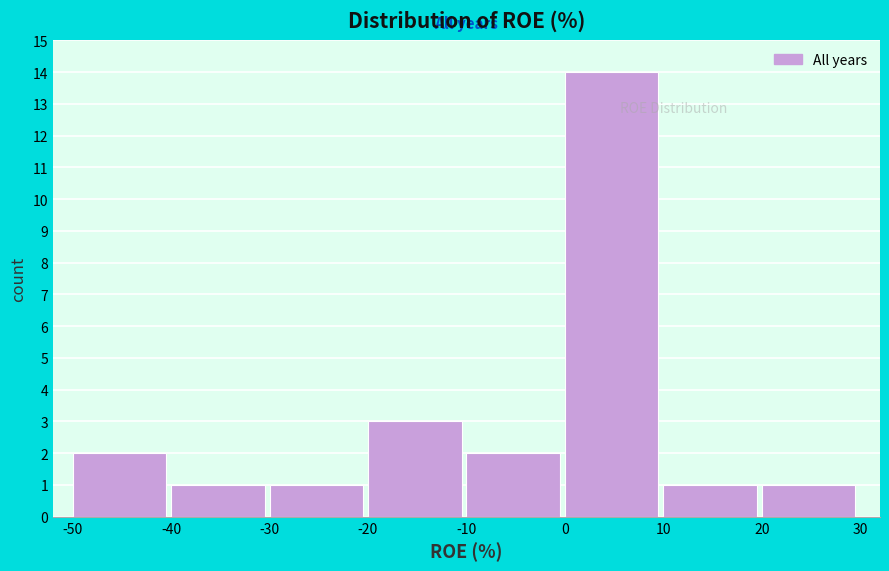

Reading left to right, list every bar in this chart as the range it spans on the x-axis followed by its height. The values are not printed on the chart, so give them approximately, as read against the axis.

-50 to -40: 2
-40 to -30: 1
-30 to -20: 1
-20 to -10: 3
-10 to 0: 2
0 to 10: 14
10 to 20: 1
20 to 30: 1